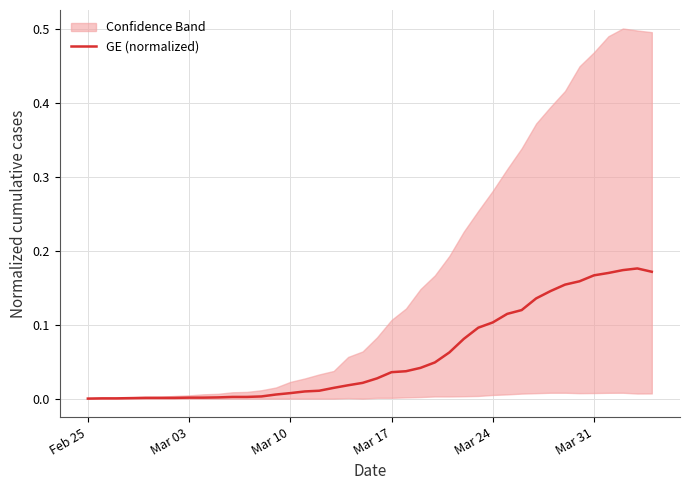

How many lines are shown in the chart?

1